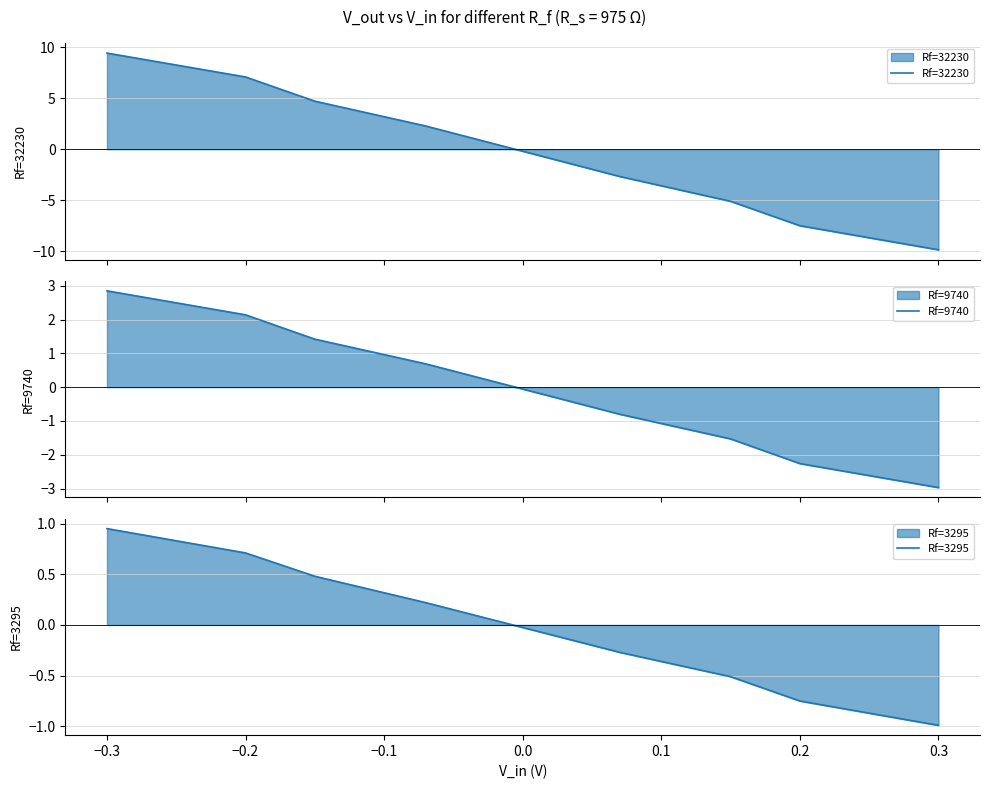

True or false: Rf=3295 has a value of 0.5 at −0.2.

False